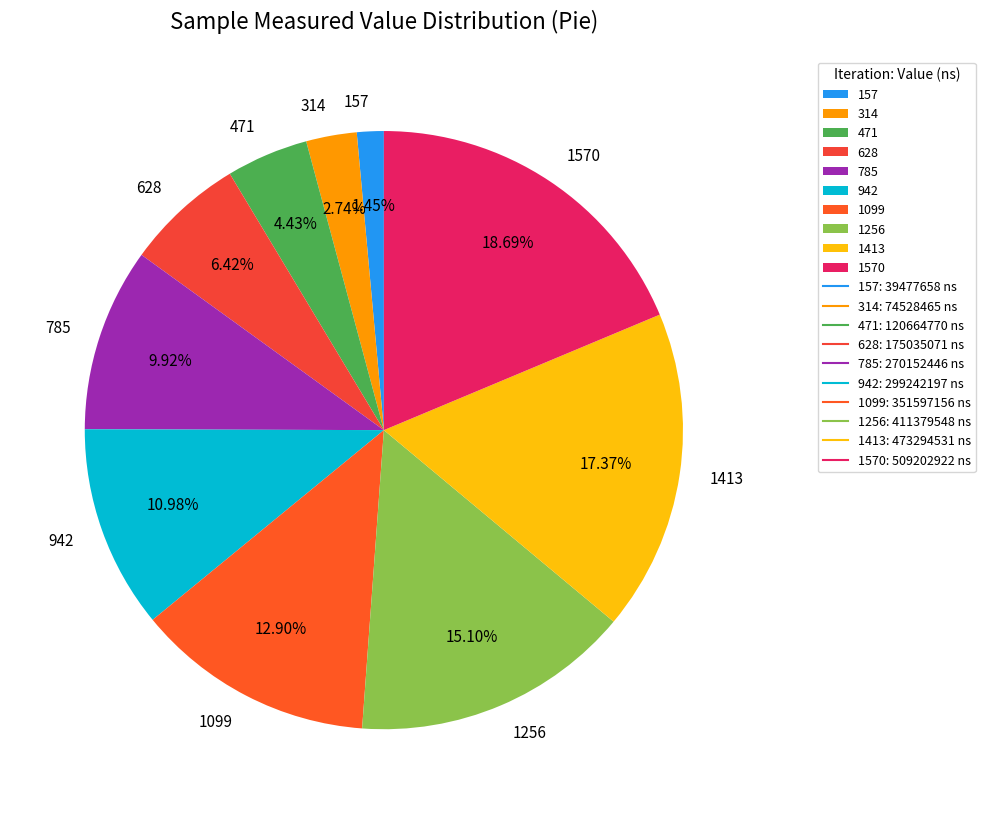

What percentage is NOT represented by 1570?

81.3%